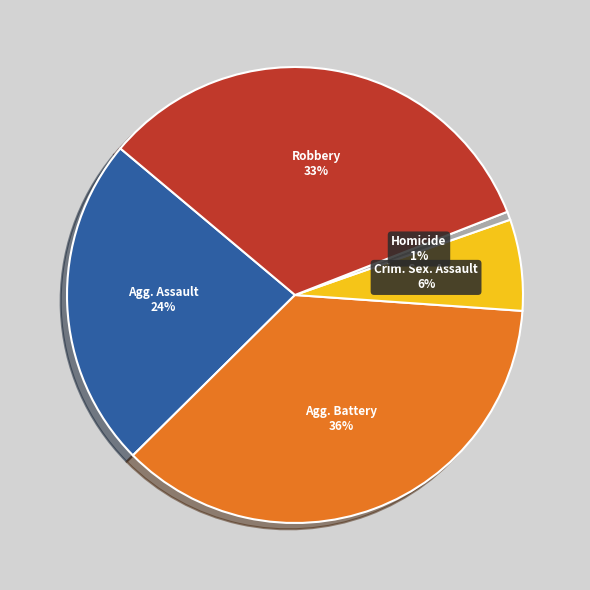

Count the number of slices in the pie.

5